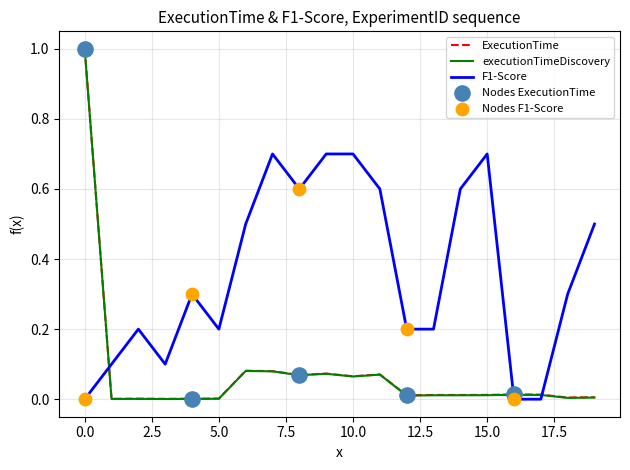

Which series has the largest total across all categories?

F1-Score